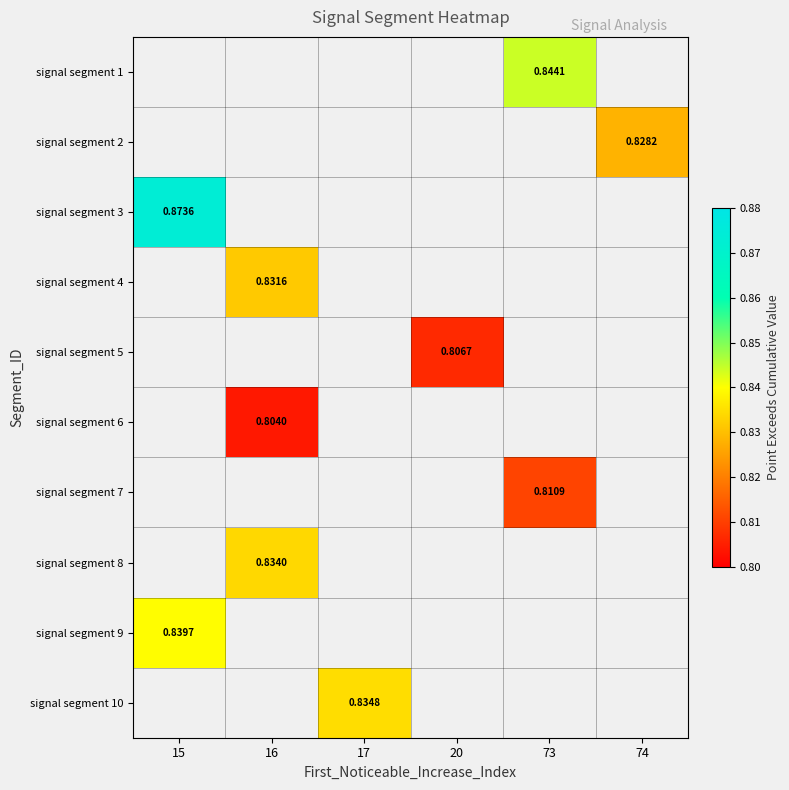

Which category has the lowest value across all series?

16